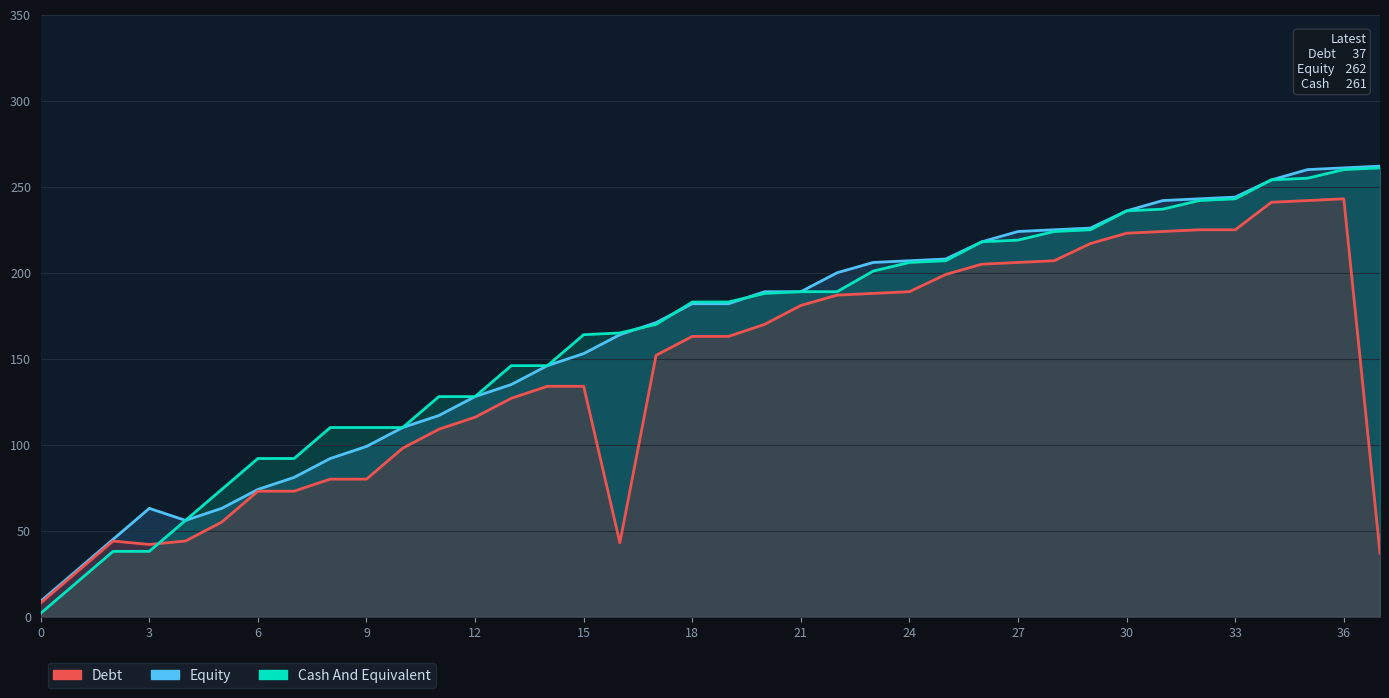

How many lines are shown in the chart?

3